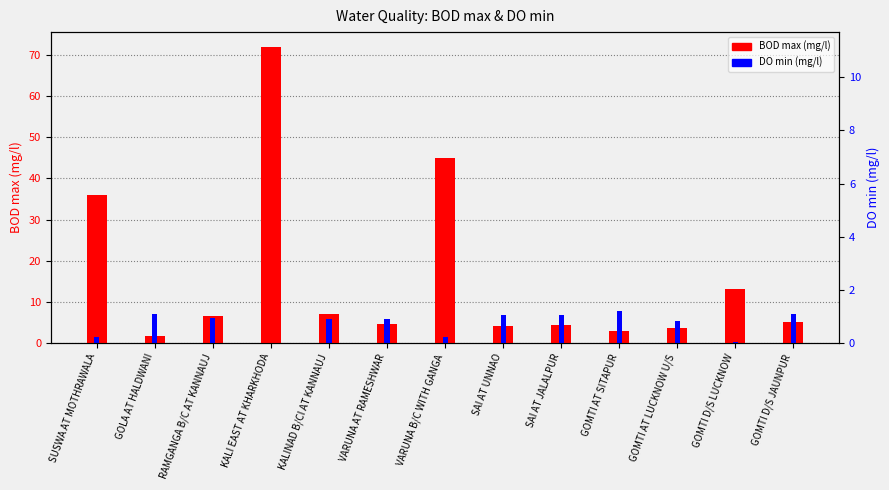

Which series has the widest spread of values?

BOD max (mg/l)